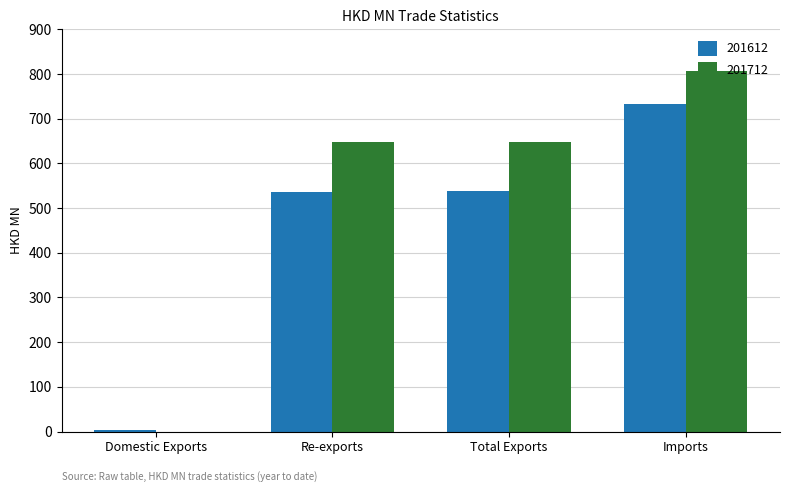

What is the sum of all 201712 values?

2102.6